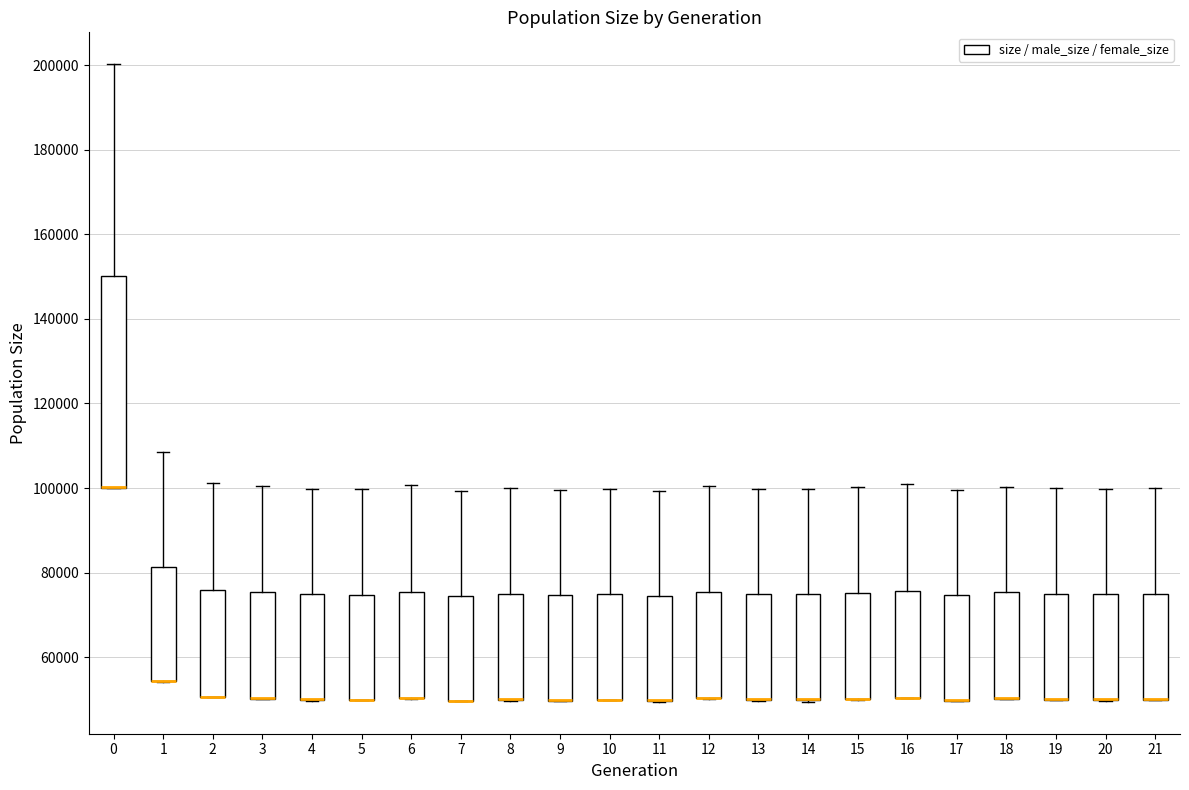

Which box is the tallest, from its lower edge to its upper edge?

0